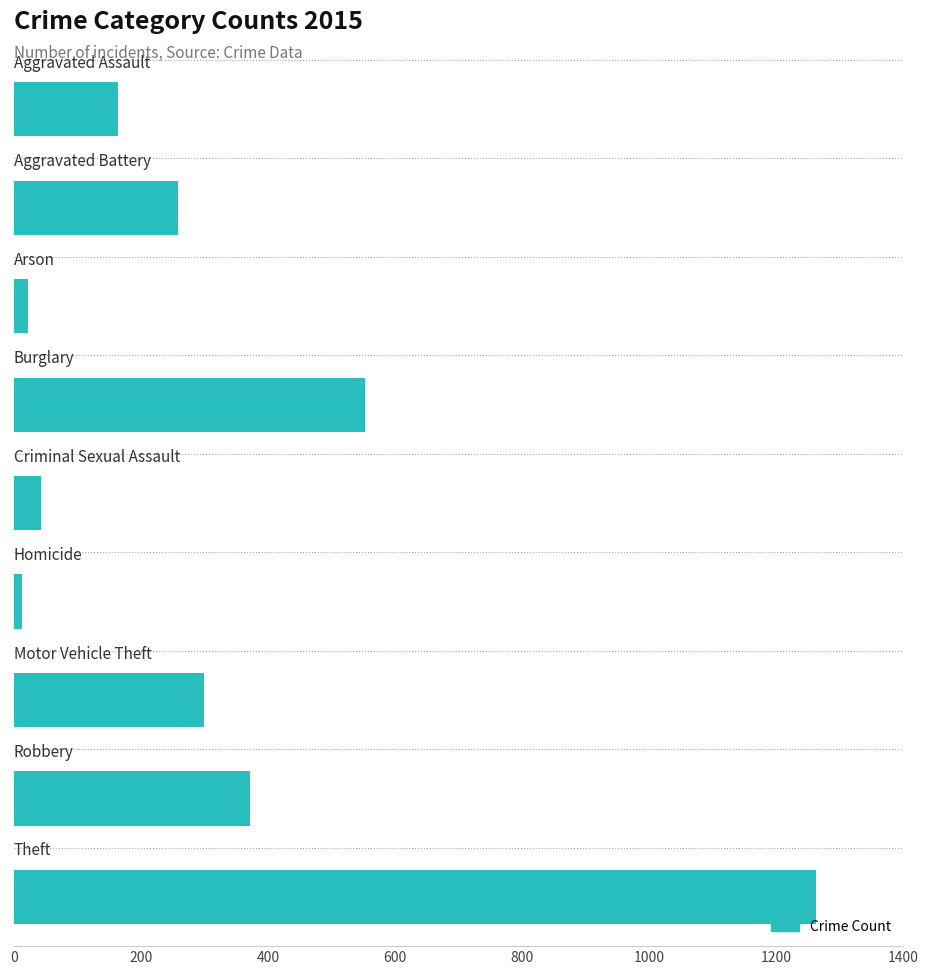

What is the greatest value displayed?

1263